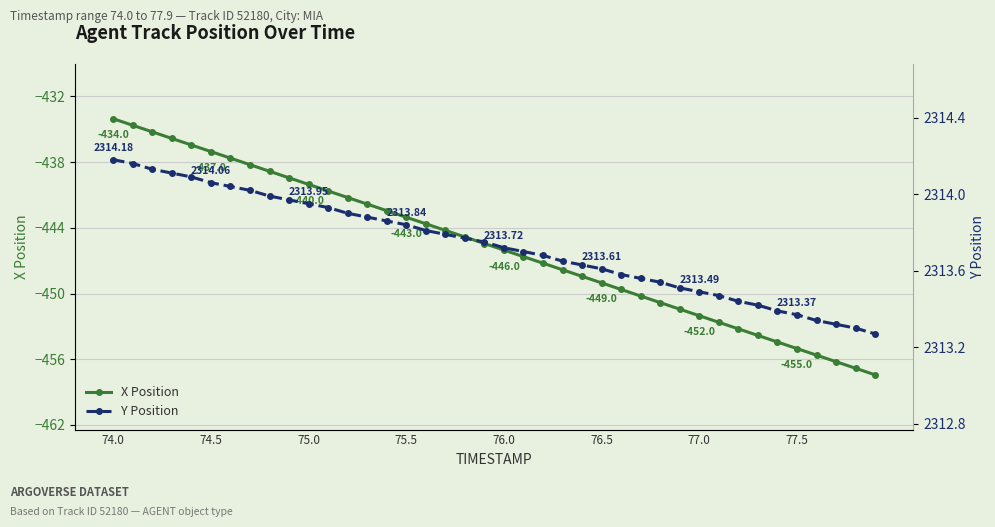

Does the chart have visible grid lines?

Yes